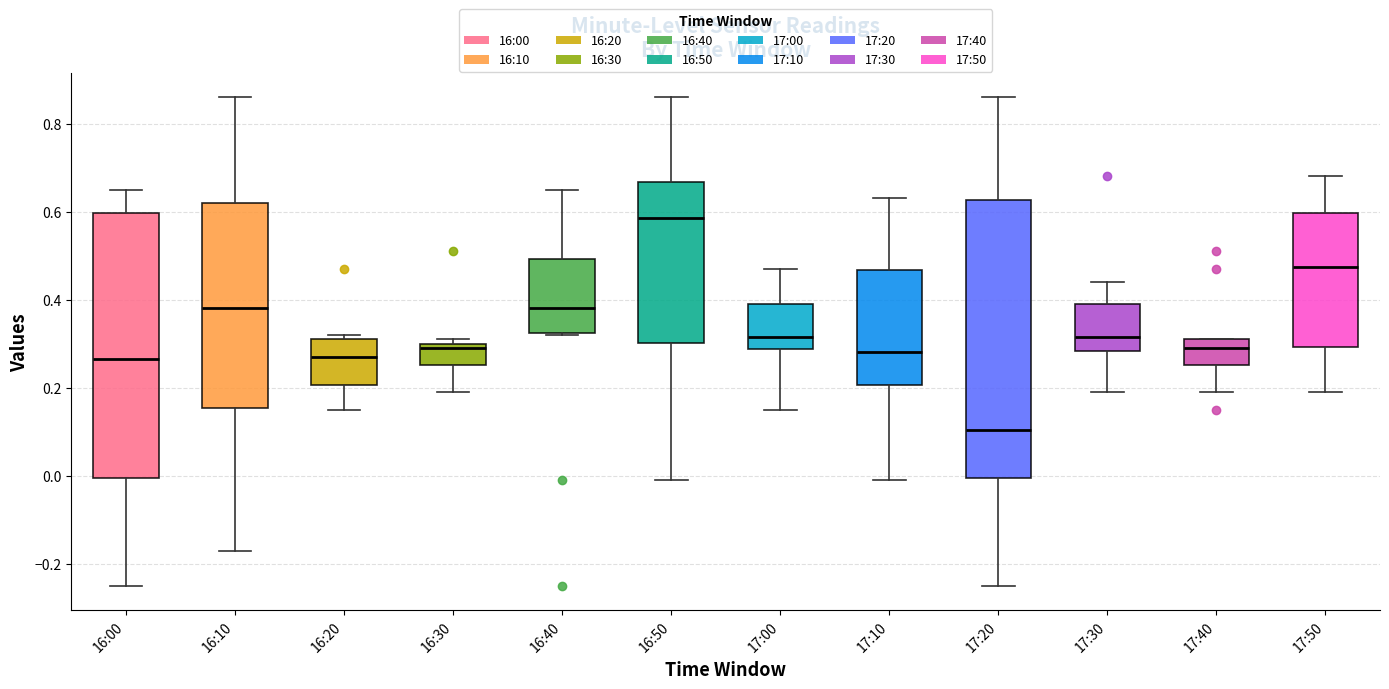

Reading left to right, transcribe this box plot: for each box, give where its median line is, the range the box spans, and where its two whiskers end, as read against the y-axis. The values are not printed on the chart, so give them approximately, as read against the axis.

16:00: median 0.26, box 0.00 to 0.60, whiskers -0.24 to 0.66
16:10: median 0.38, box 0.16 to 0.62, whiskers -0.16 to 0.86
16:20: median 0.28, box 0.20 to 0.32, whiskers 0.16 to 0.32 (just above the box's upper edge)
16:30: median 0.30 (just below the box's upper edge), box 0.26 to 0.30, whiskers 0.20 to 0.32
16:40: median 0.38, box 0.32 to 0.50, whiskers 0.32 to 0.66
16:50: median 0.58, box 0.30 to 0.66, whiskers 0.00 to 0.86
17:00: median 0.32, box 0.28 to 0.40, whiskers 0.16 to 0.48
17:10: median 0.28, box 0.20 to 0.46, whiskers 0.00 to 0.64
17:20: median 0.10, box 0.00 to 0.62, whiskers -0.24 to 0.86
17:30: median 0.32, box 0.28 to 0.40, whiskers 0.20 to 0.44
17:40: median 0.30, box 0.26 to 0.32, whiskers 0.20 to 0.32
17:50: median 0.48, box 0.30 to 0.60, whiskers 0.20 to 0.68